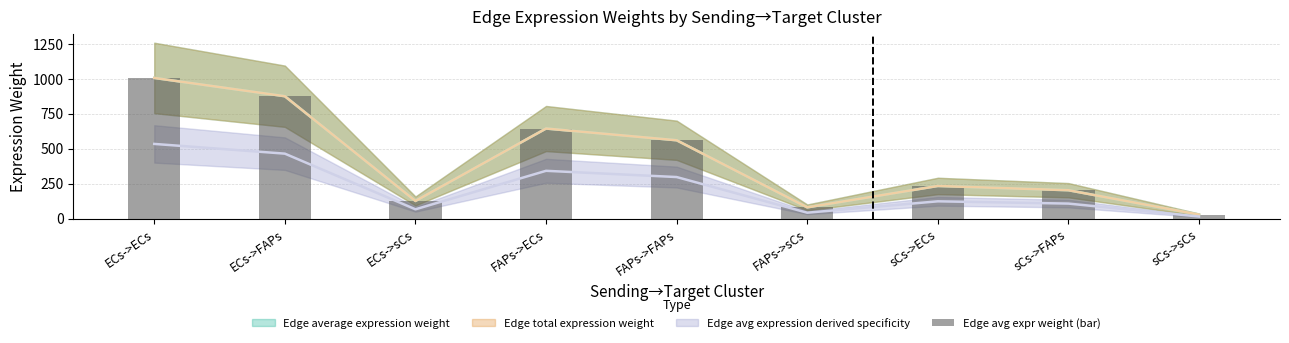

Read the value at ECs->sCs.

127.1